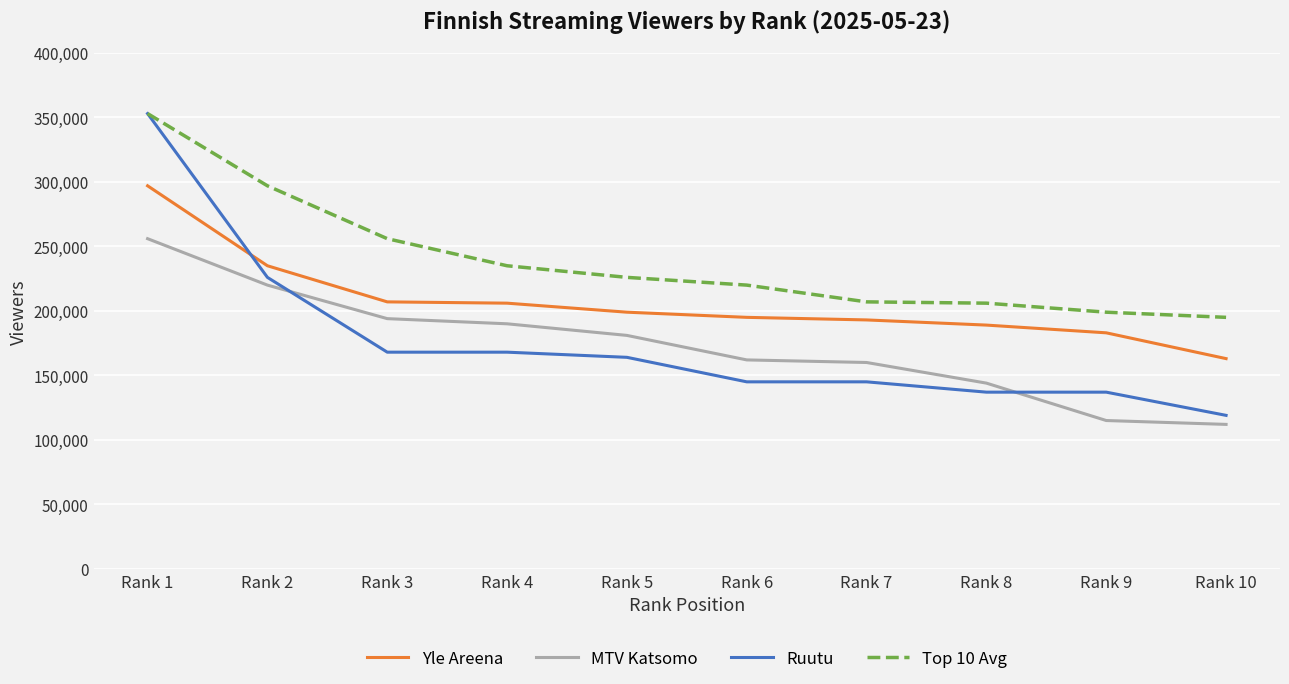

Which series has the largest range (max minus min)?

Ruutu